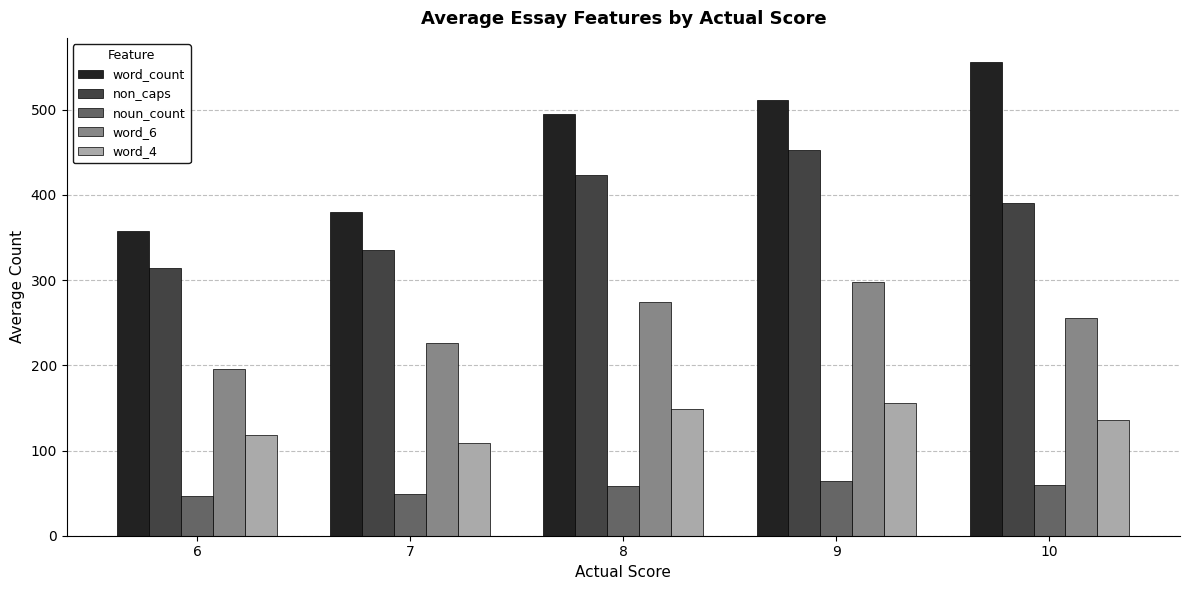

Which series has the largest range (max minus min)?

word_count